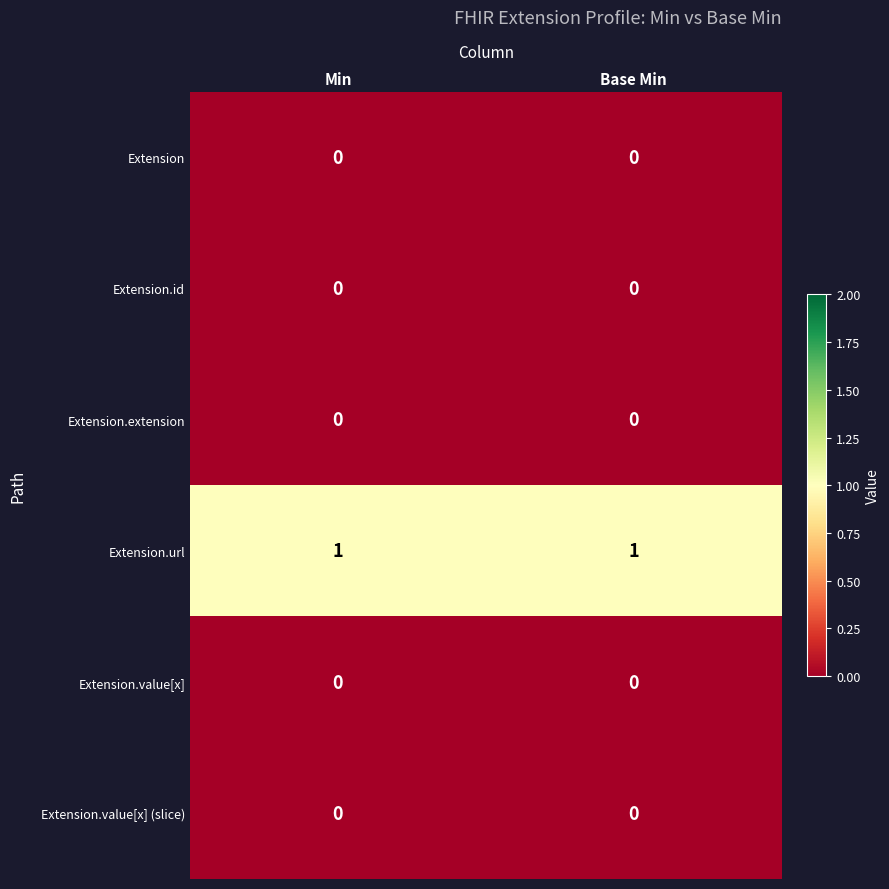

Which series has the largest total across all categories?

Extension.url